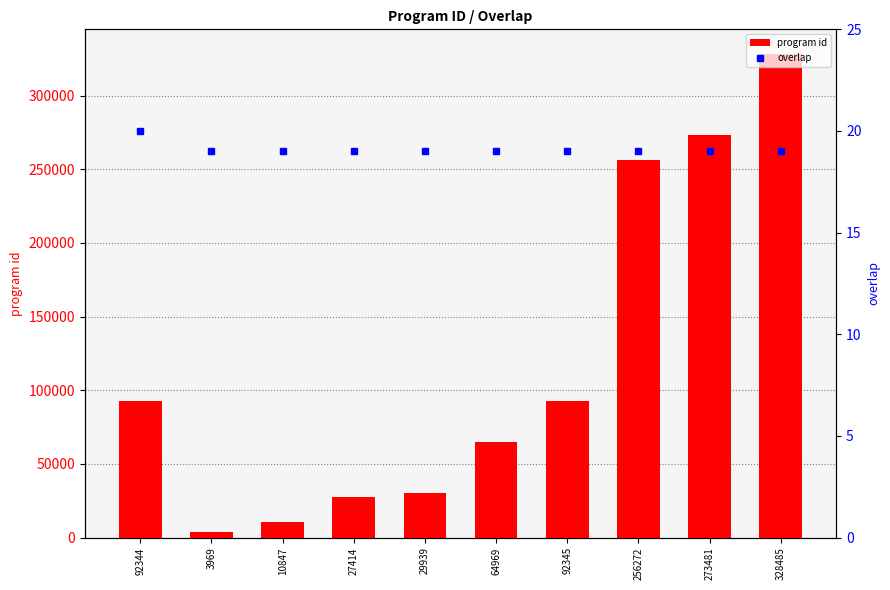

Which series has the largest total across all categories?

program id